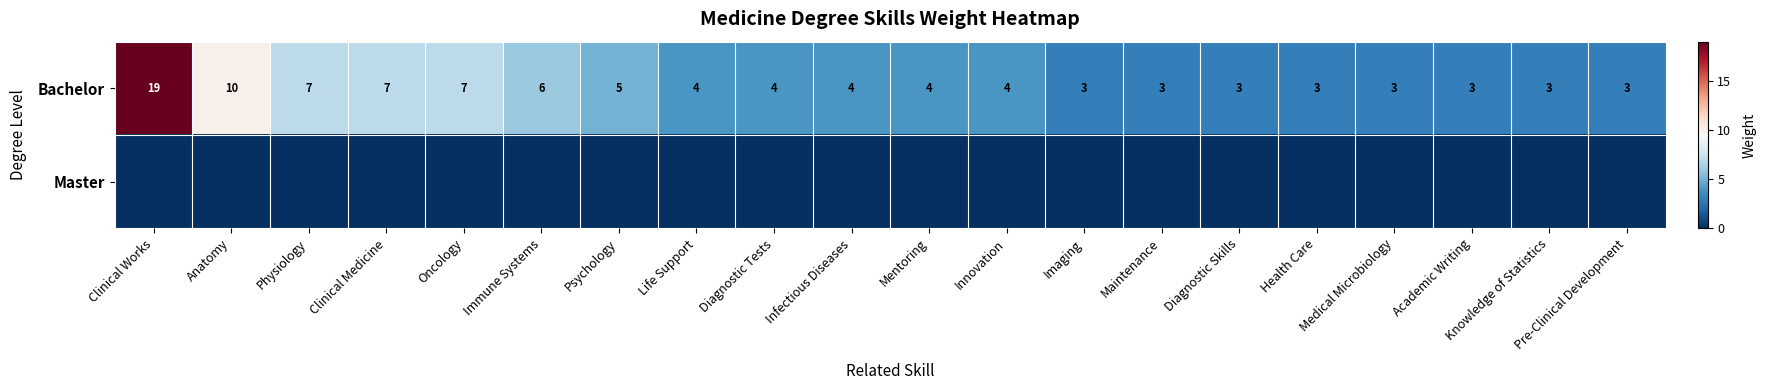

What is the difference between the maximum and minimum values in the Bachelor series?

16